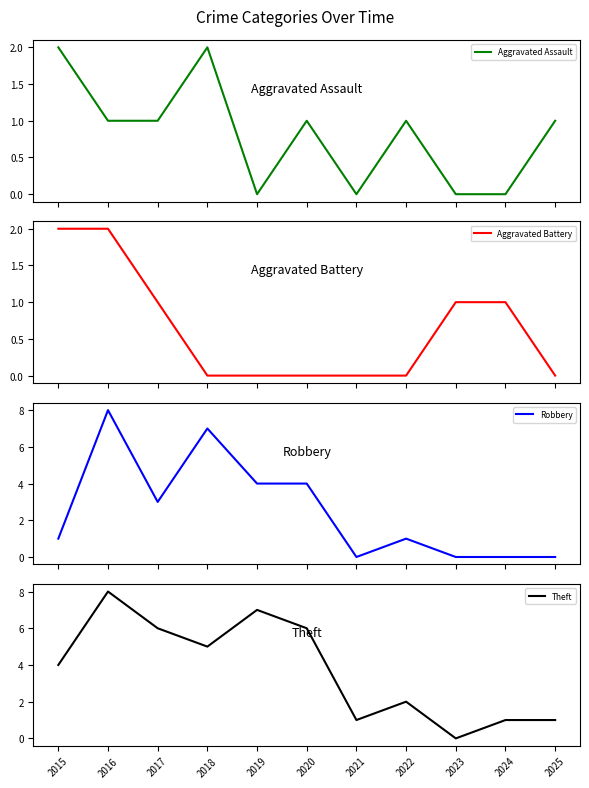

True or false: Aggravated Battery and Aggravated Assault cross at least once.

True